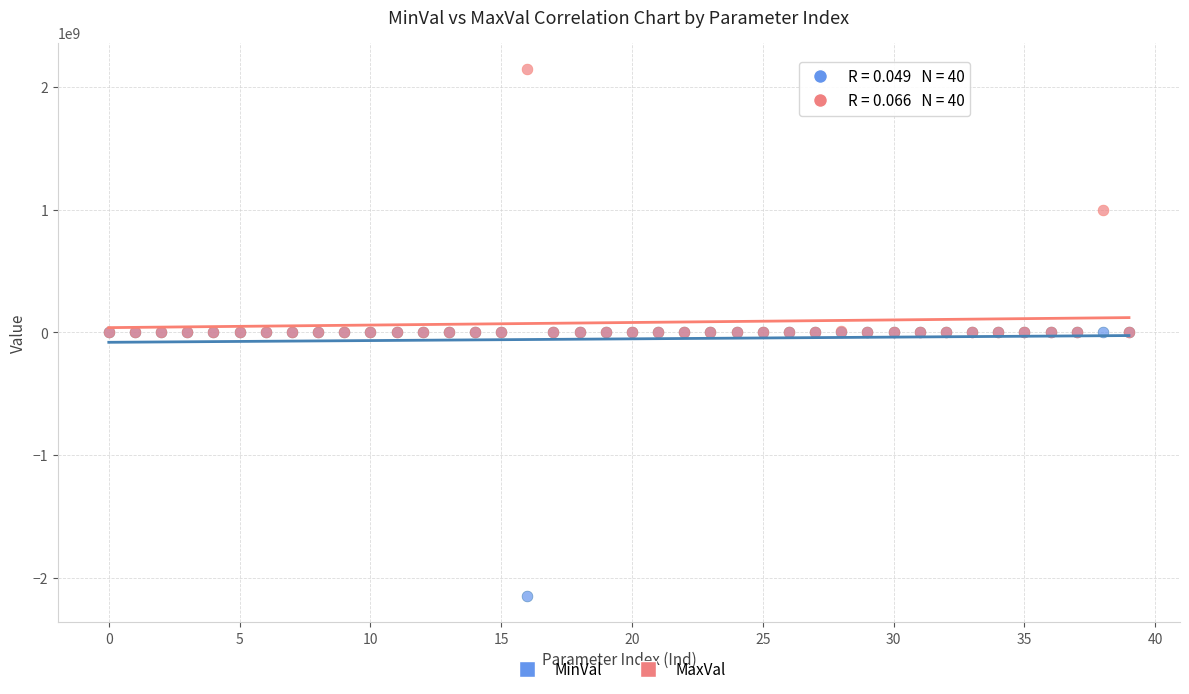

Which series reaches the maximum Y coordinate?

MaxVal